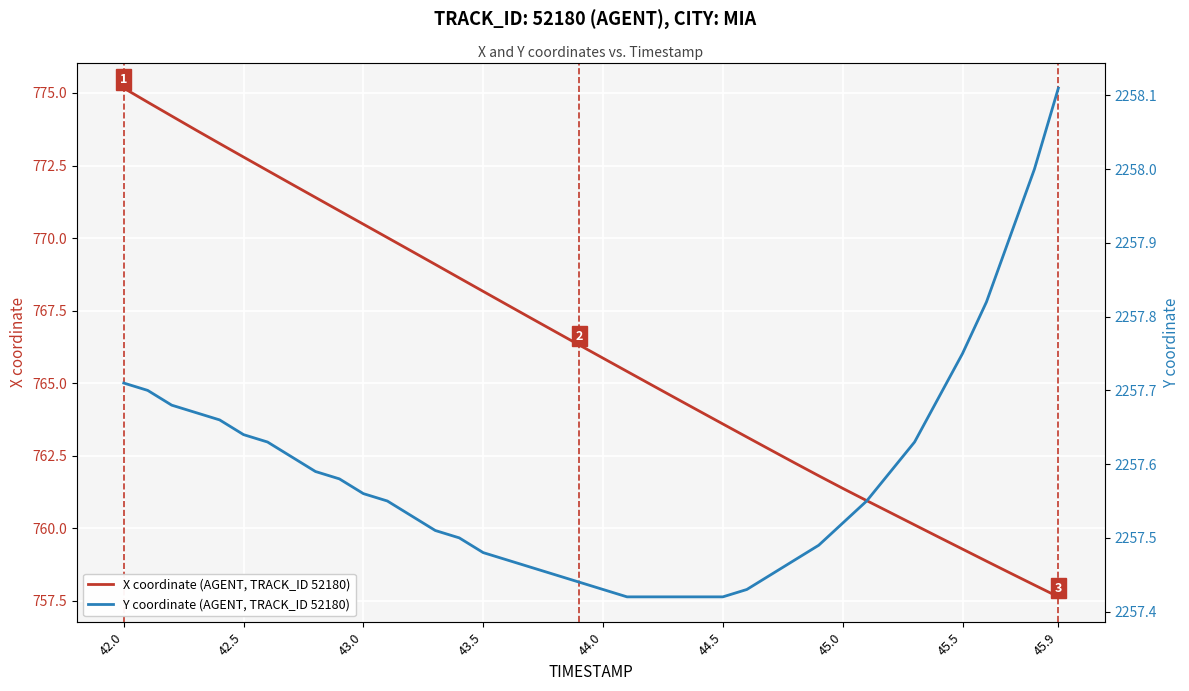

What is the difference between the maximum and second lowest values in the X coordinate (AGENT, TRACK_ID 52180) series?

17.1